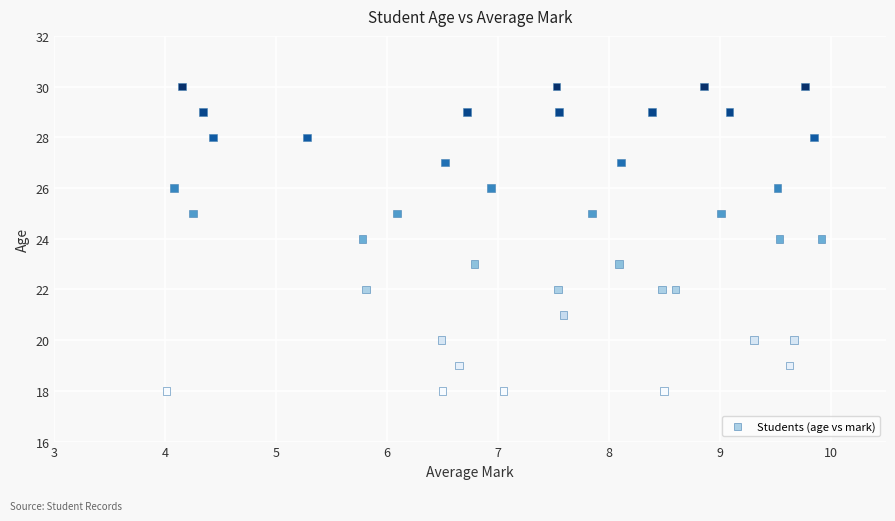

What is the range of Y values (max minus min)?

12